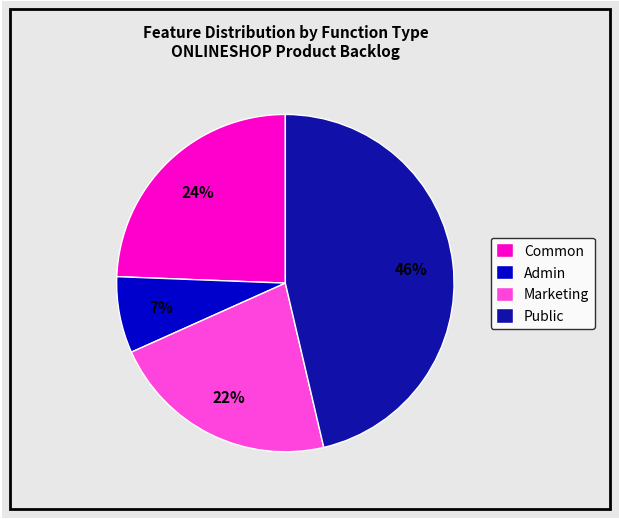

Which slice is the smallest?

Admin